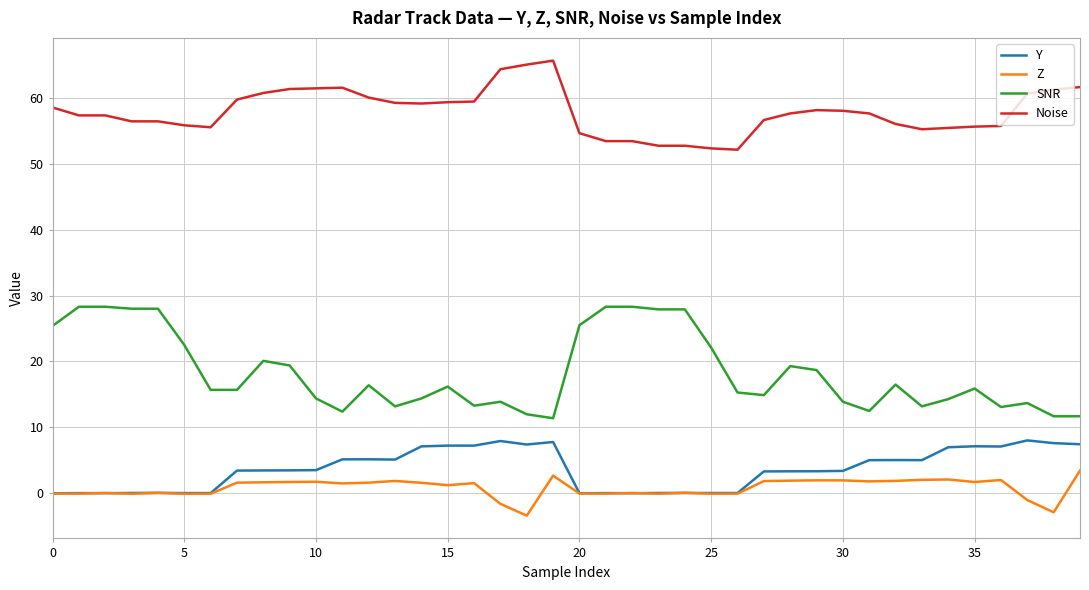

Which series has the largest total across all categories?

Noise